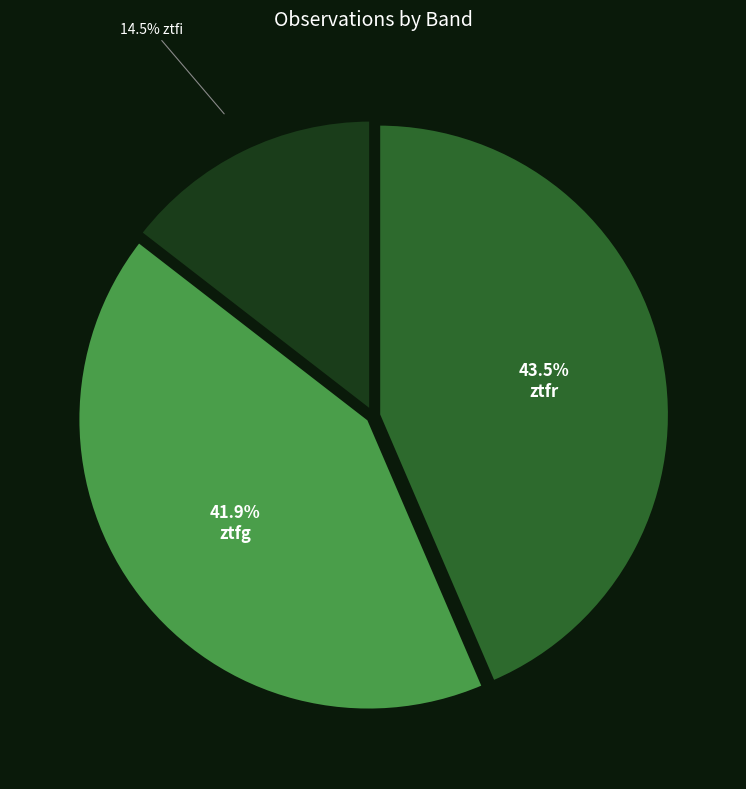

Is there any slice that represents more than half of the pie?

No